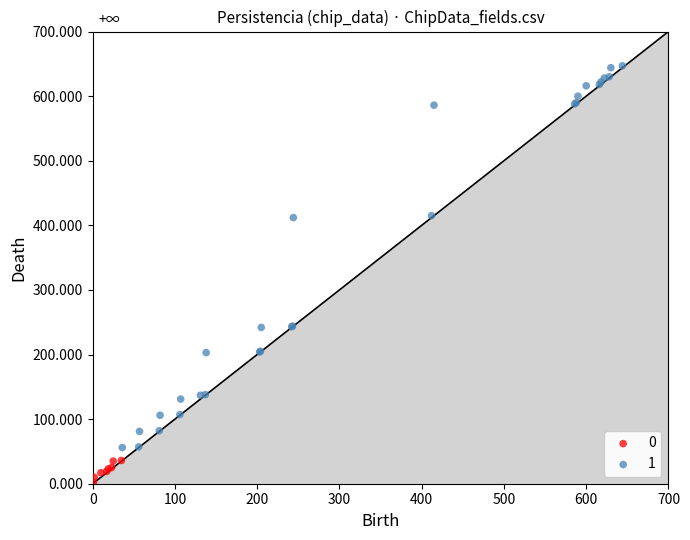

Which series contains the highest Y value?

1